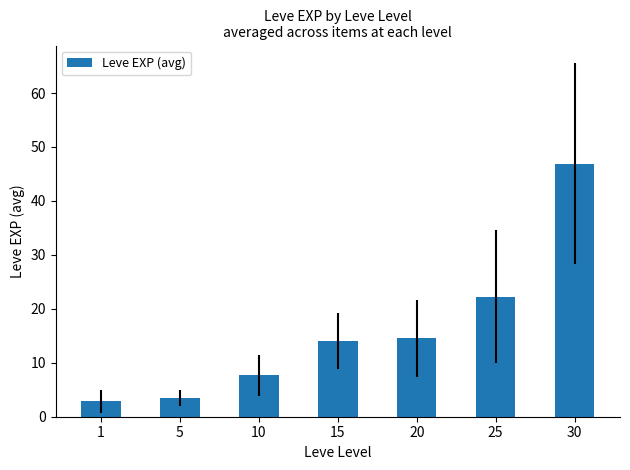

The value at 1 is 2.8. True or false?

True